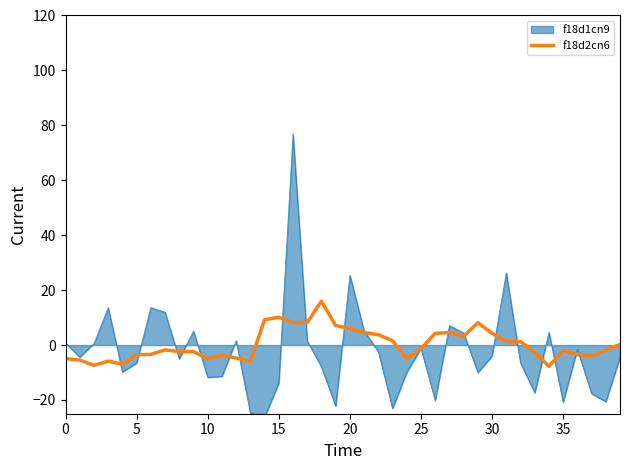

What is the greatest value displayed?

76.8